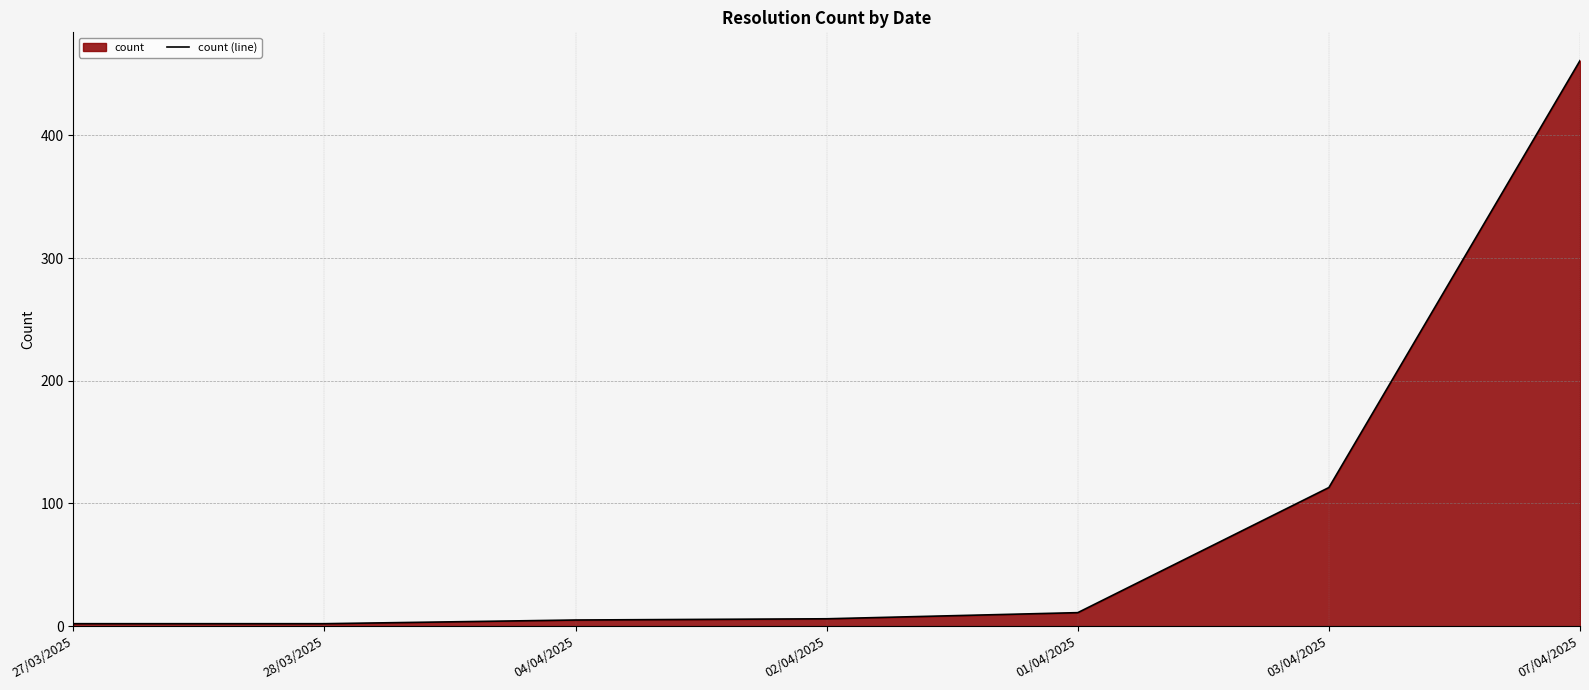

What is the sum of all values?

600